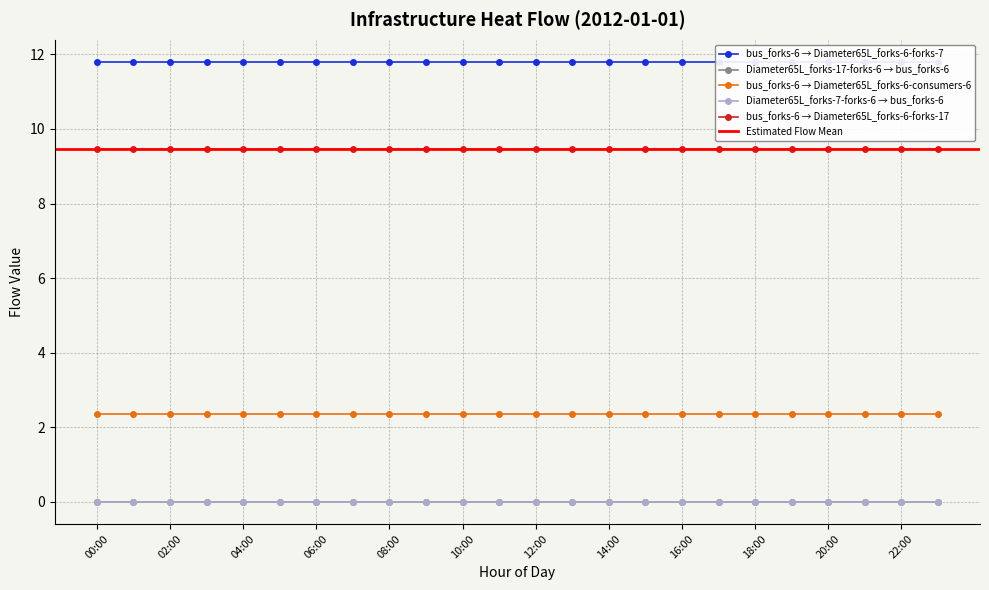

Is this an area chart (filled region under the line)?

No